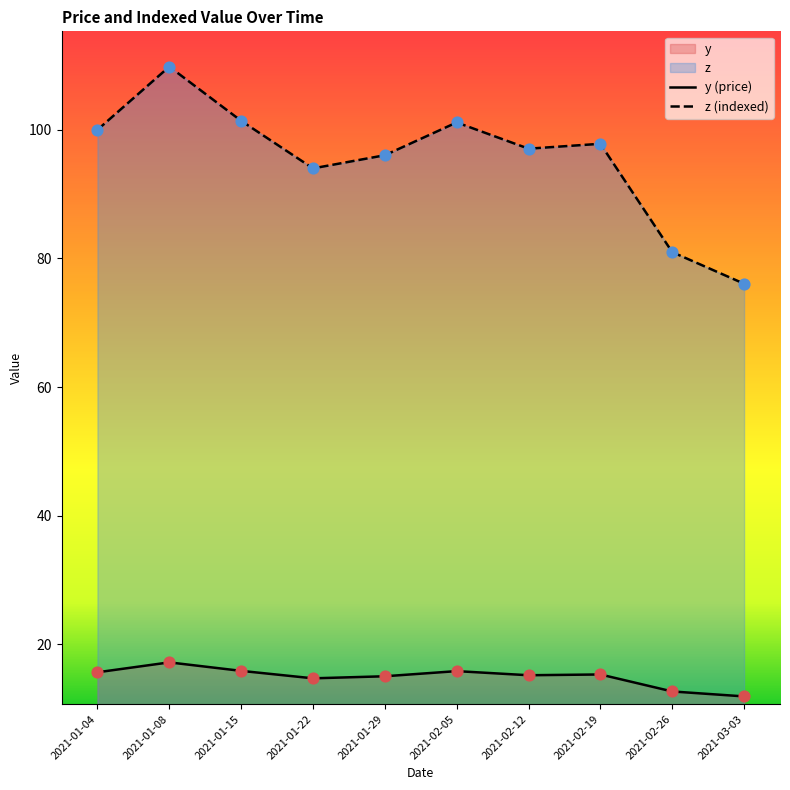

What are all the series names shown in the legend?

y, z